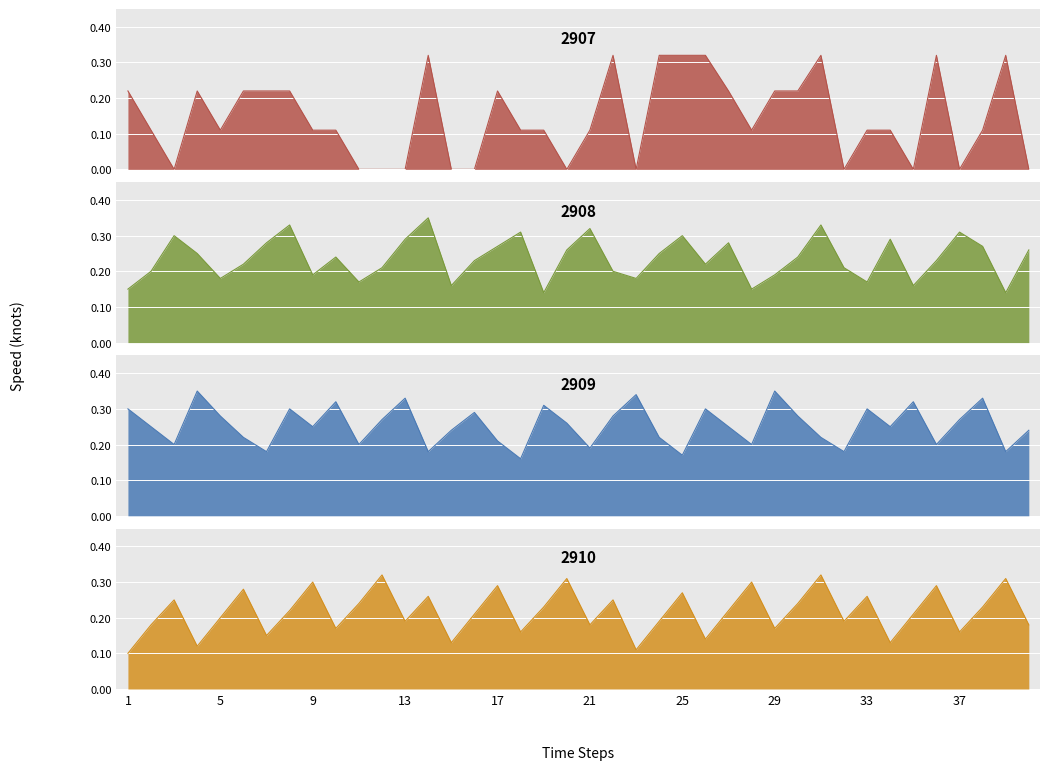

How many interior local peaks does the 2909 series have?

12